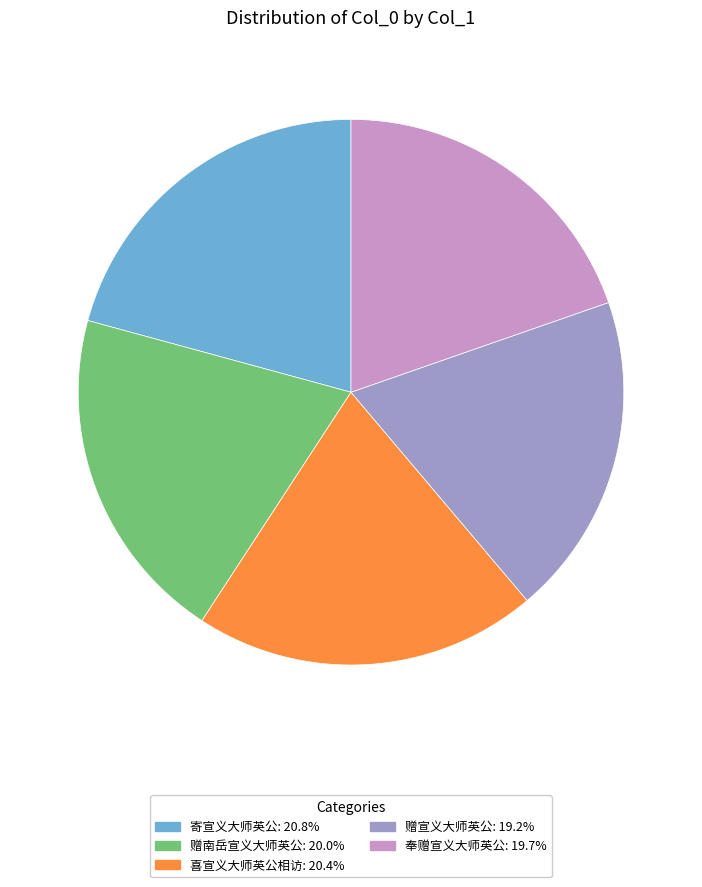

Which slice is the smallest?

赠宣义大师英公